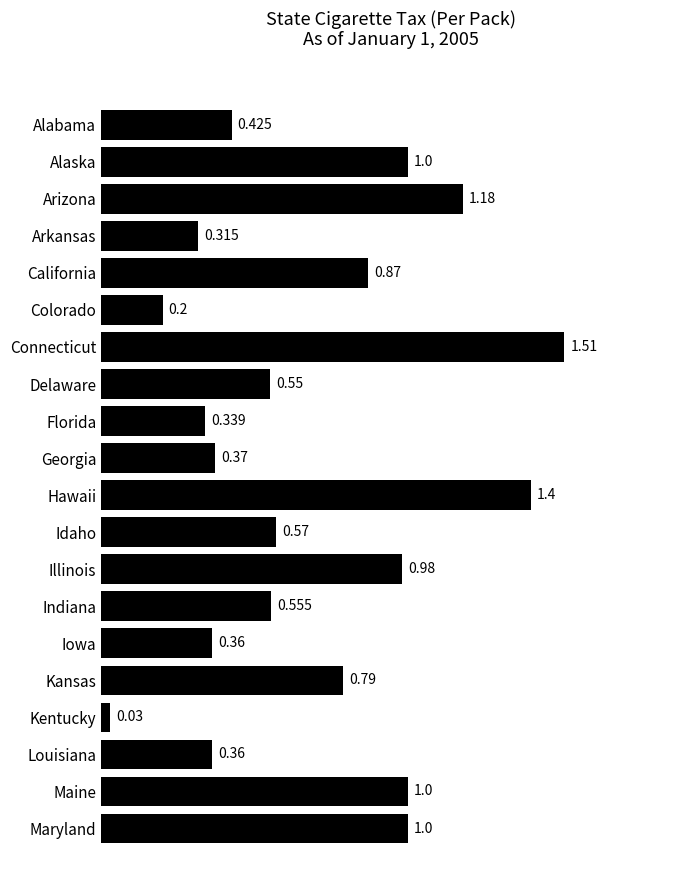

How many distinct data groups are displayed?

1